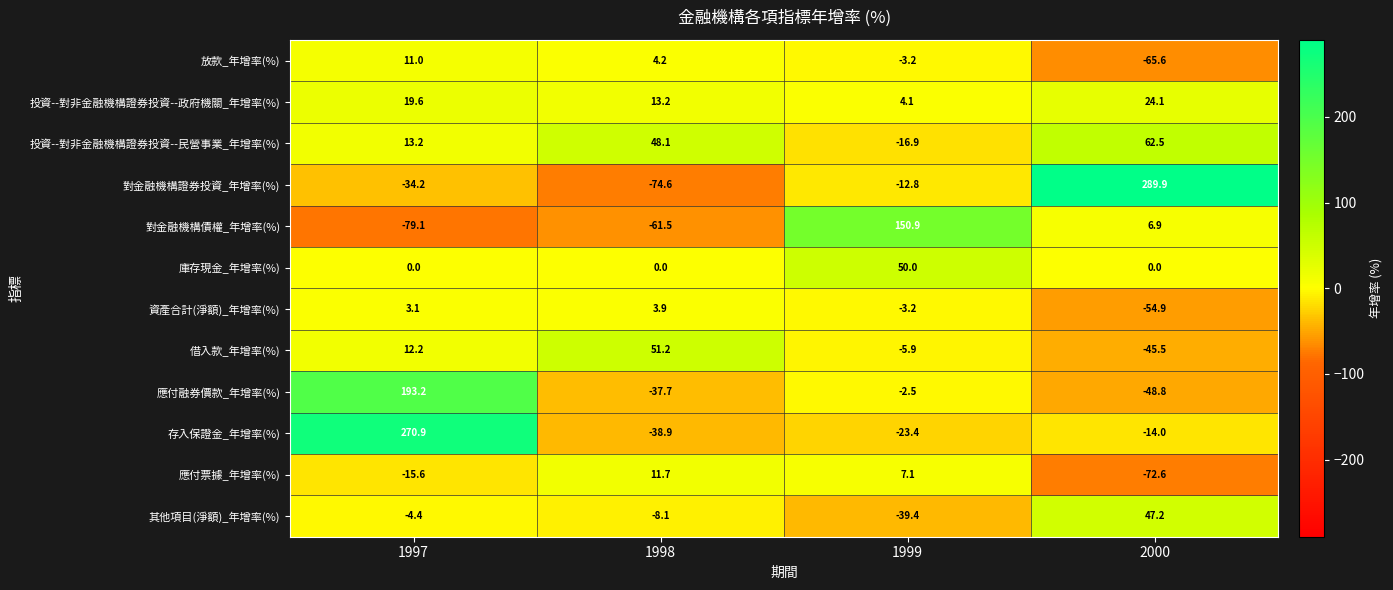

Which series has the largest total across all categories?

存入保證金_年增率(%)